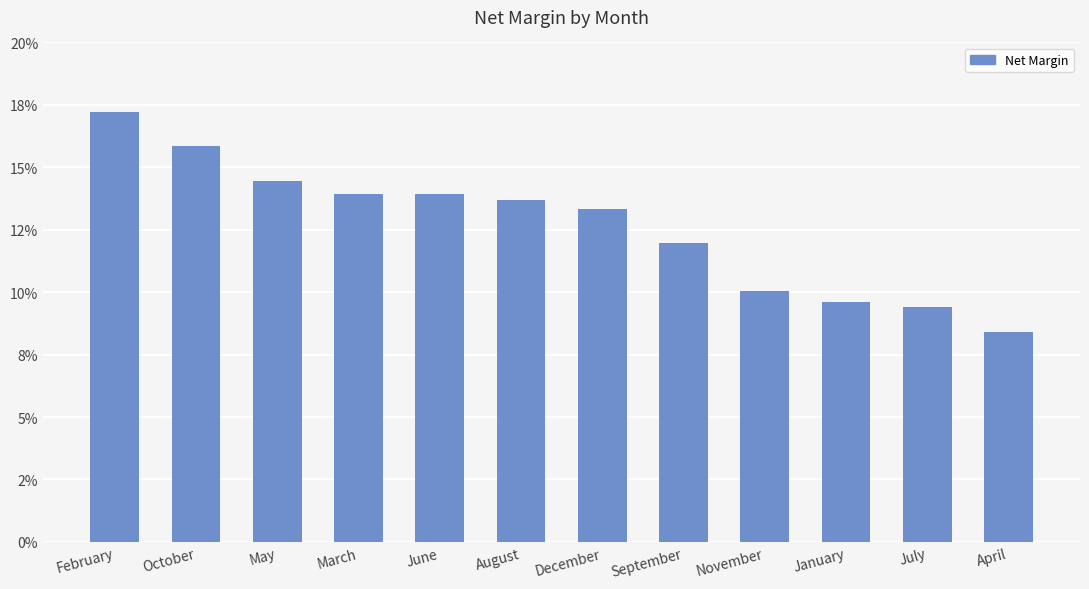

List the labels in order of value, largest first.

February, October, May, March, June, August, December, September, November, January, July, April